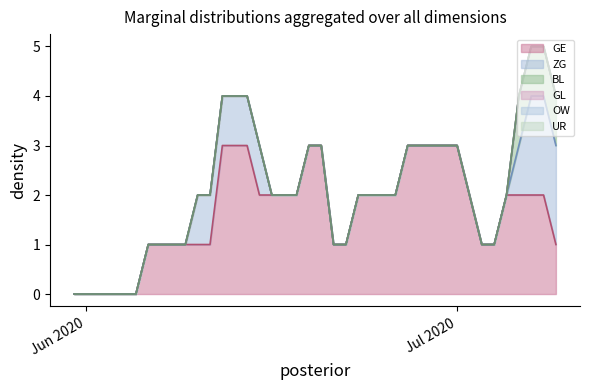

Between 11 and 25, which series saw the biggest shift?

ZG